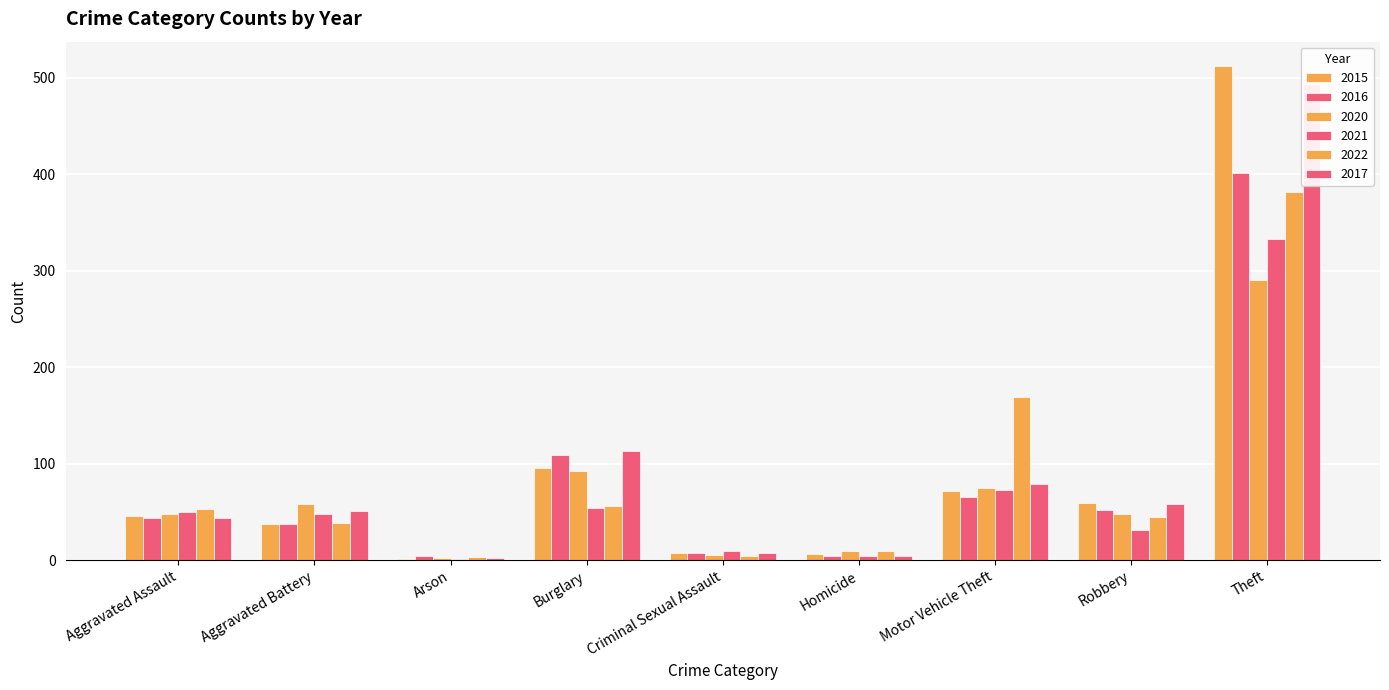

Does the chart contain stacked bars?

No